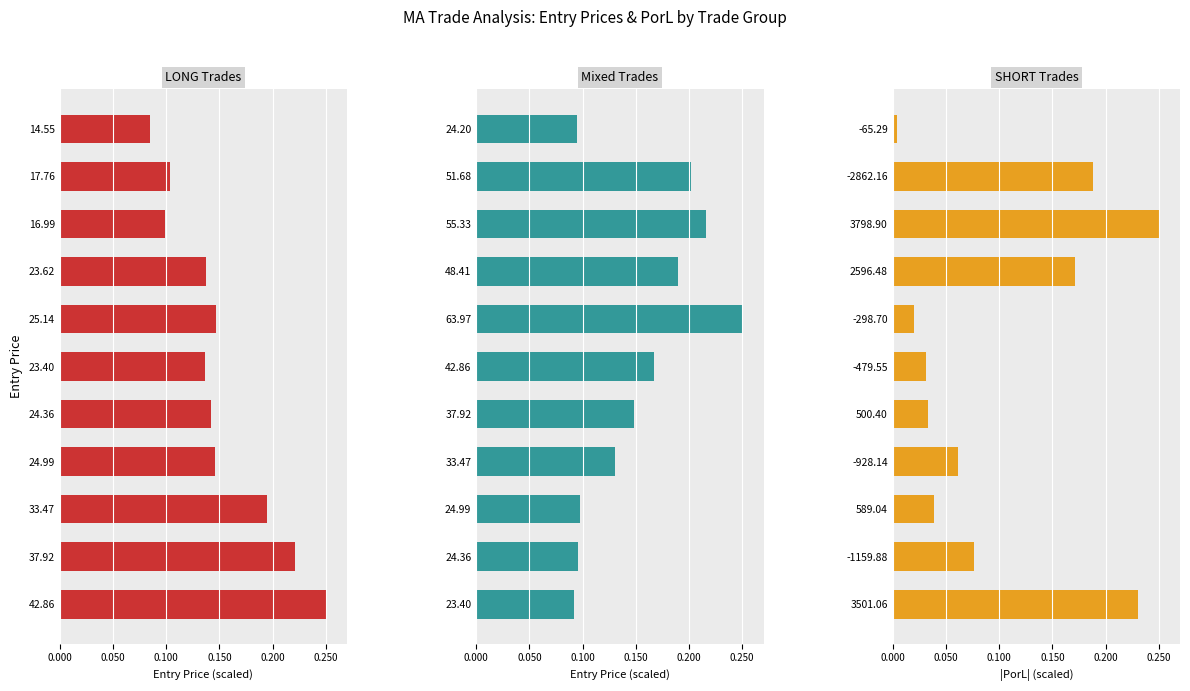

How many distinct data groups are displayed?

3